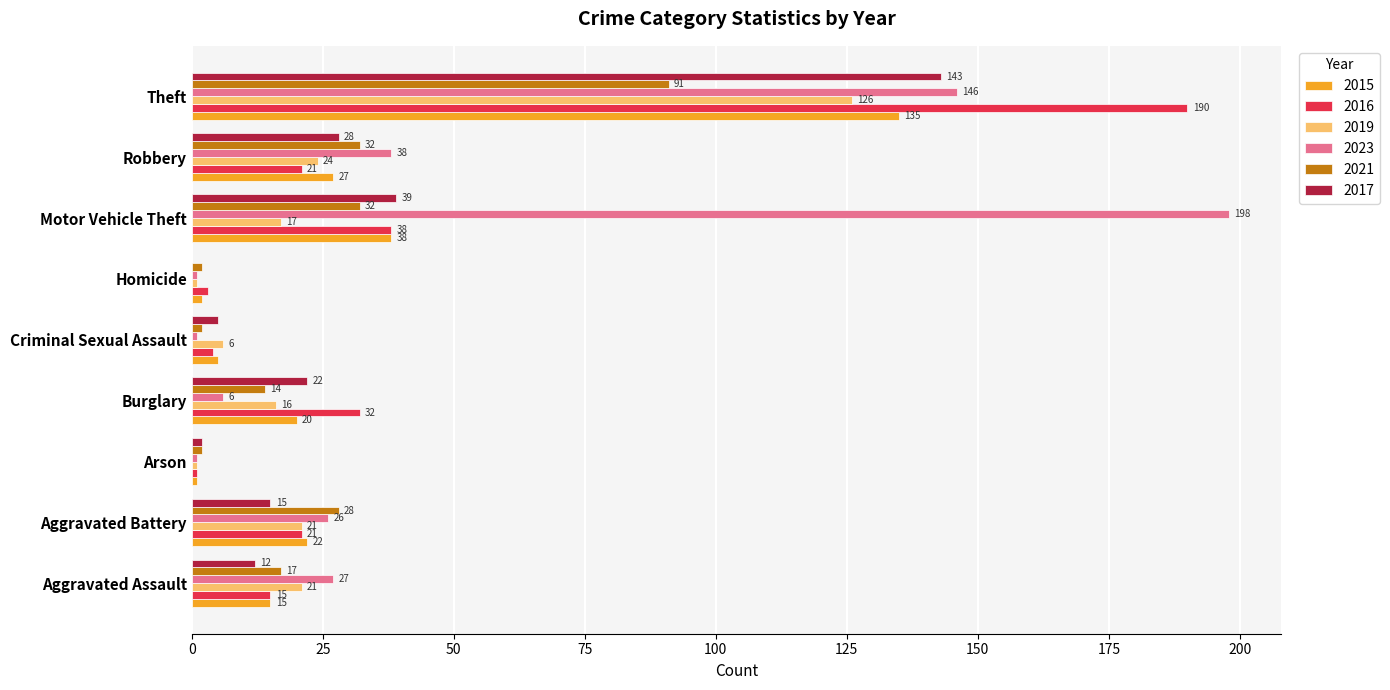

Where is 2019 nearest to the value 63?

Robbery